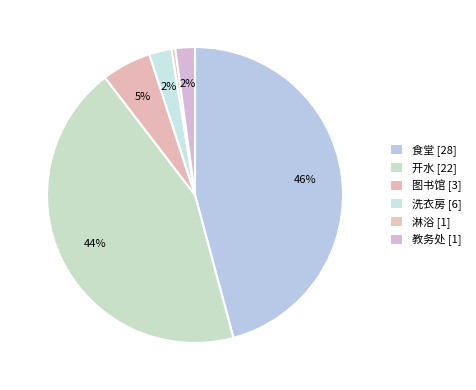

How many slices are in this pie chart?

6